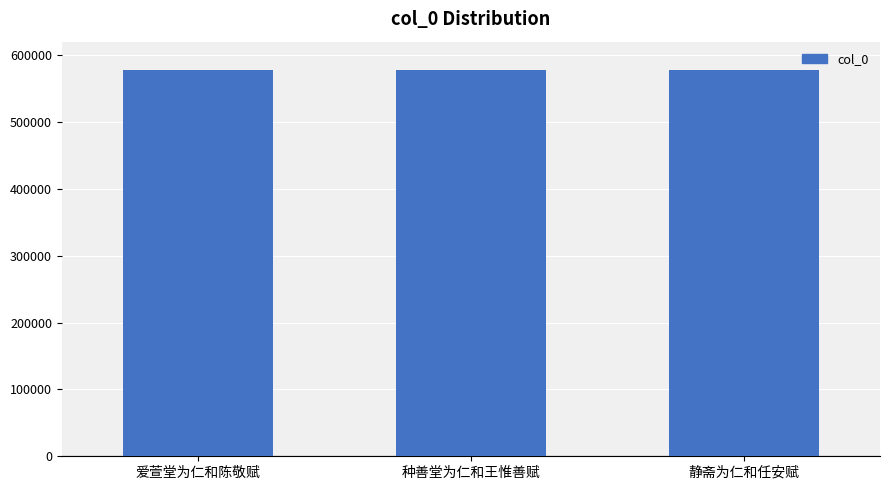

What is the sum of all values?

1733331